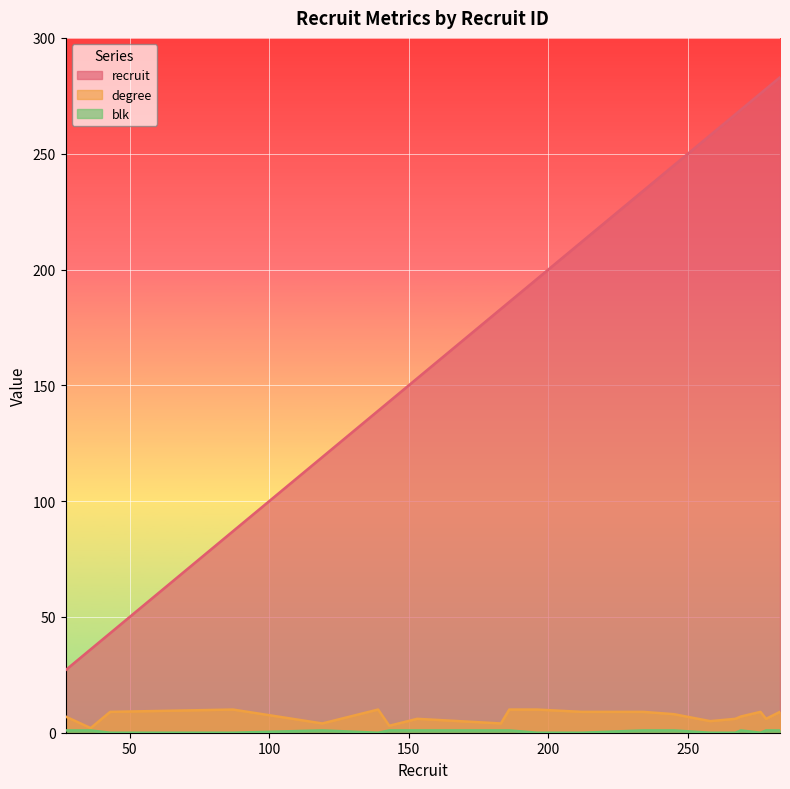

At how many categories does at least one series exceed 60?

17